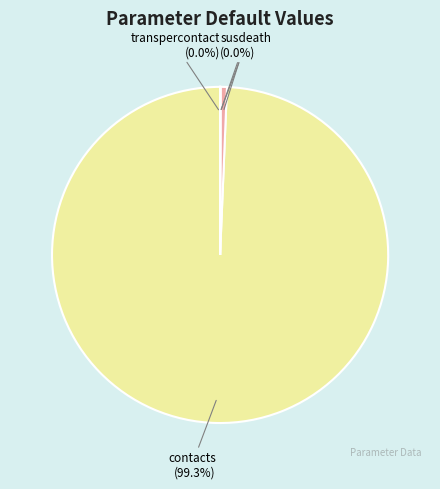

What is the largest slice in the pie chart?

contacts